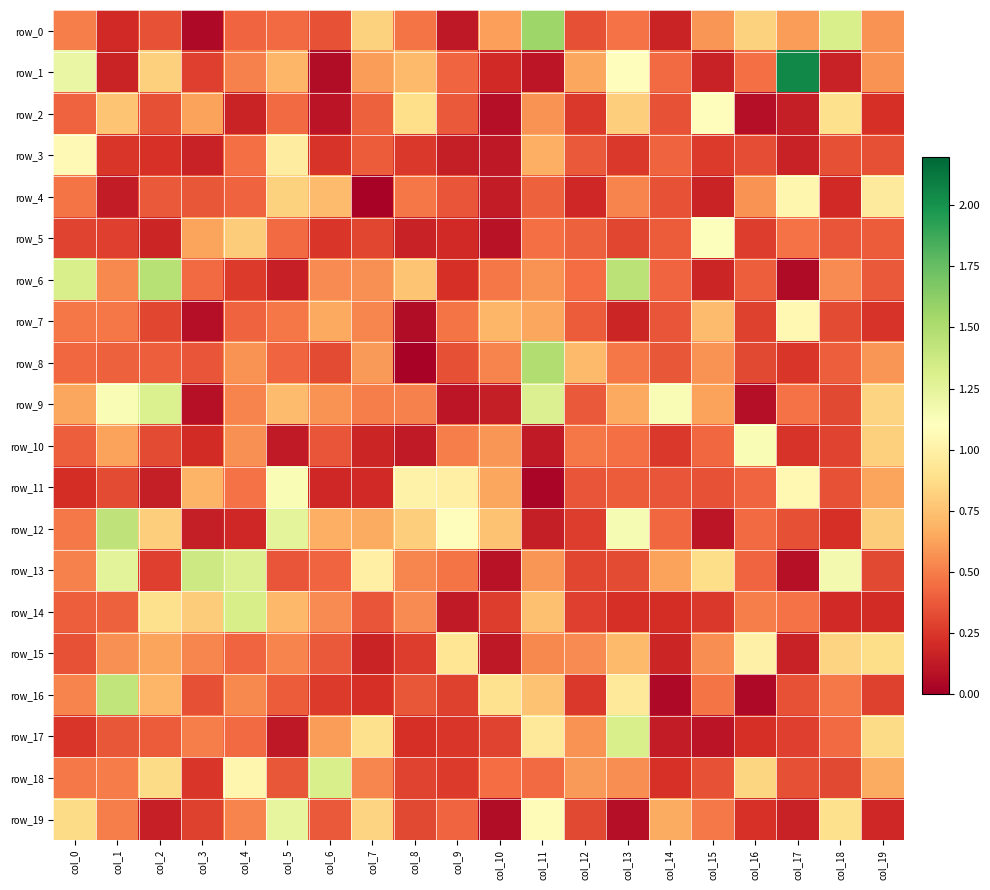

What is the average value of the row_2 series?

0.4